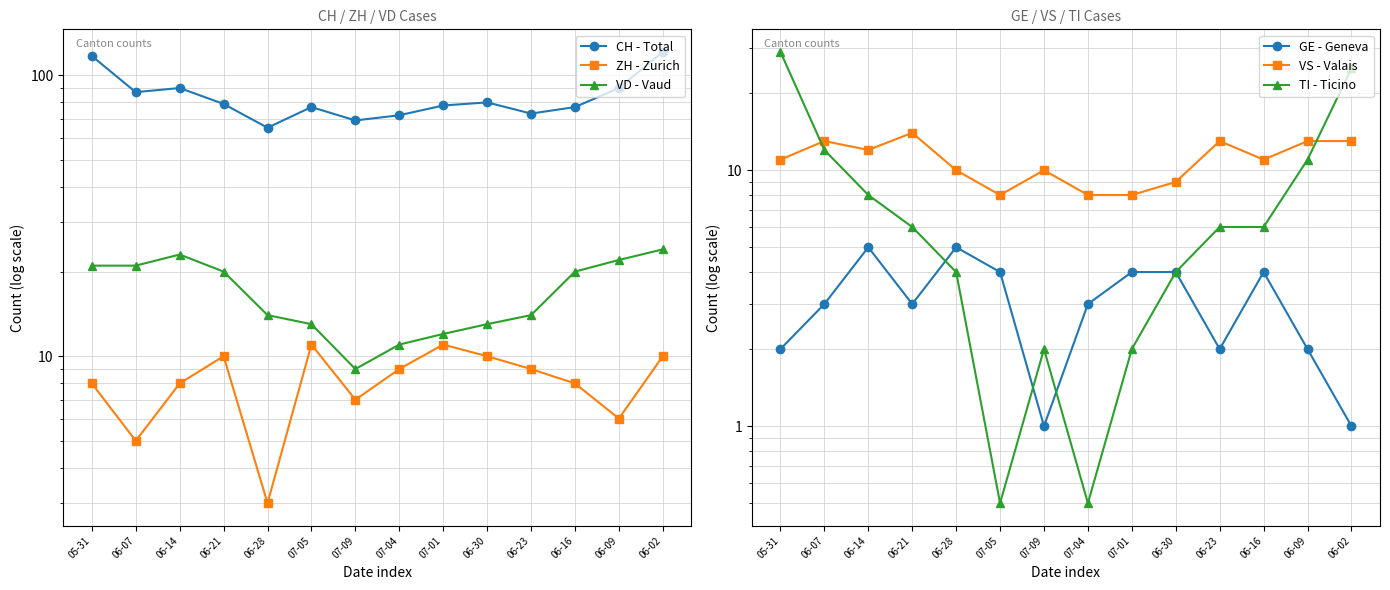

In GE - Geneva, how many points are higher than both neighbors (excluding endpoints)?

3